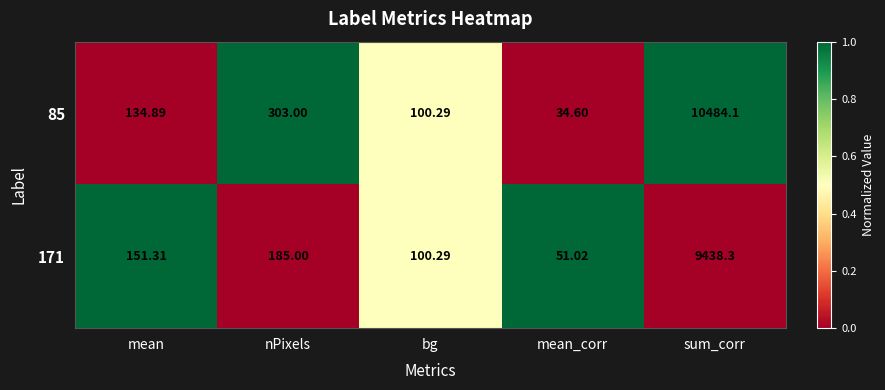

Is the value of 85 at sum_corr greater than the value of 171 at sum_corr?

Yes